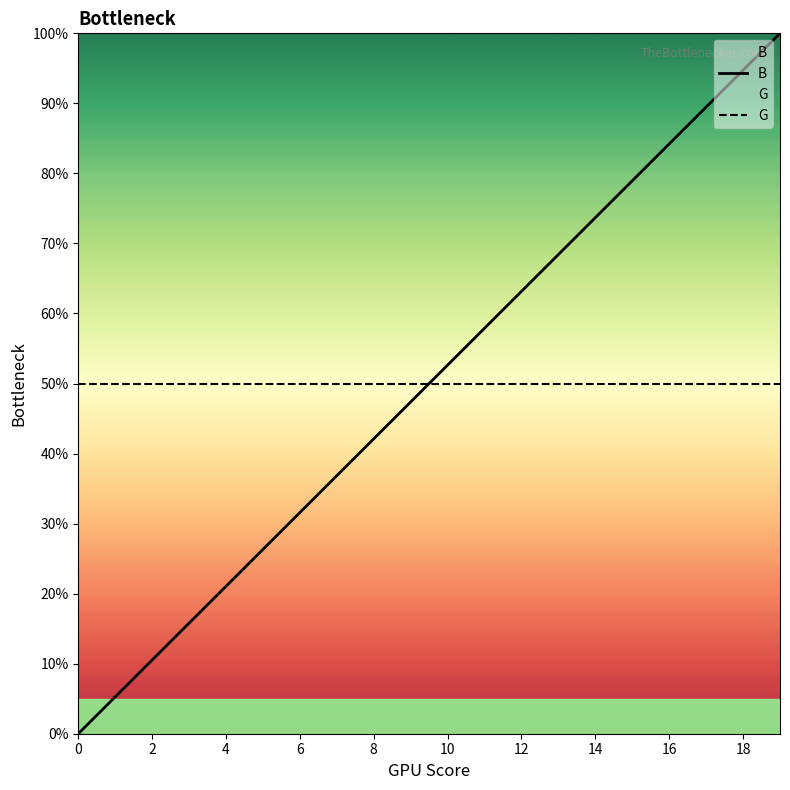

What is the label of the 2nd point from the right?

18